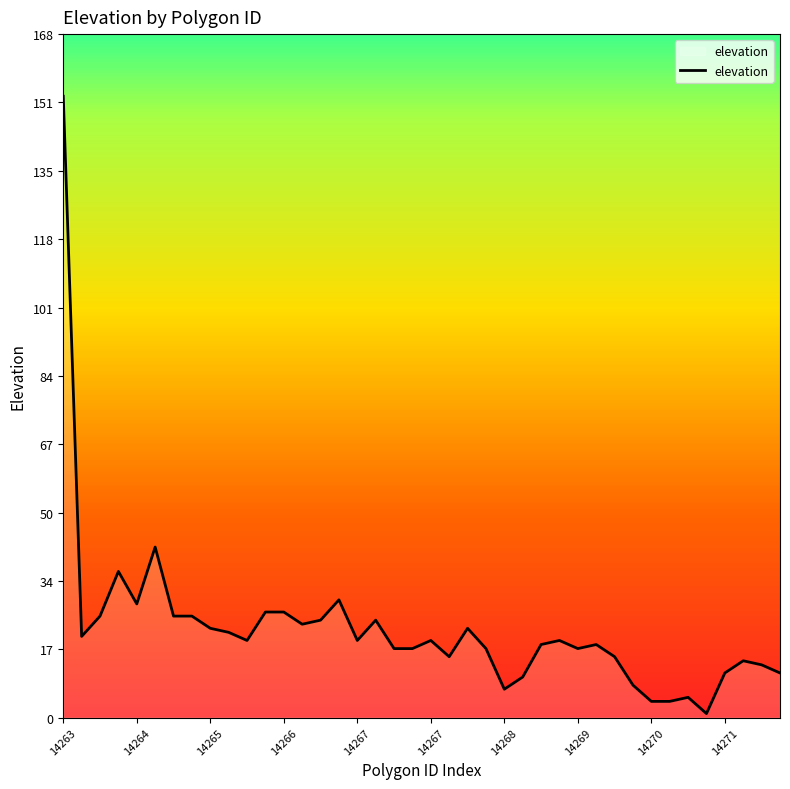

What is the difference between the maximum and minimum values?

152